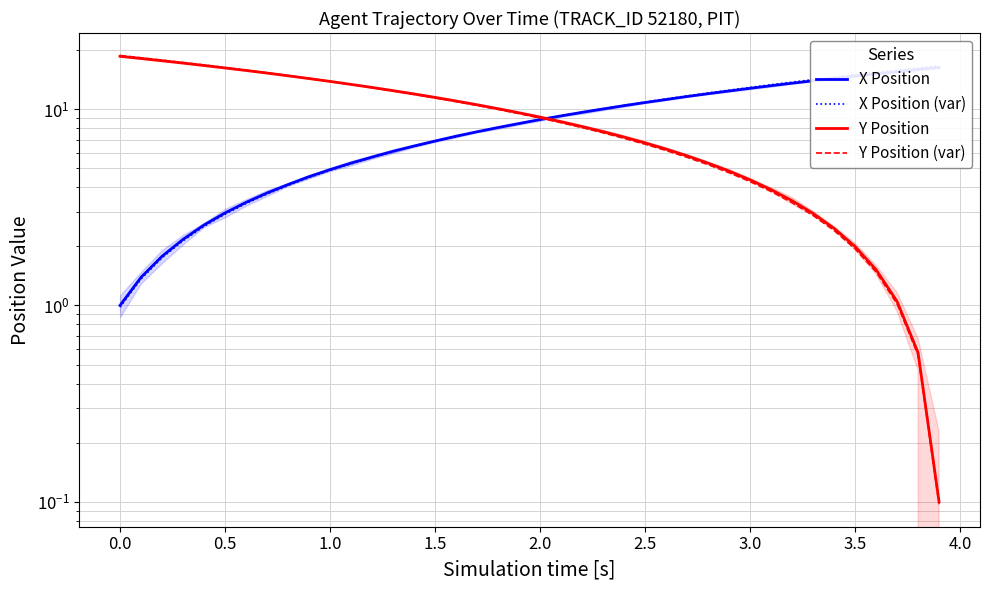

After their last crossing, which series has the higher values: Y Position (var) or Y Position?

Y Position